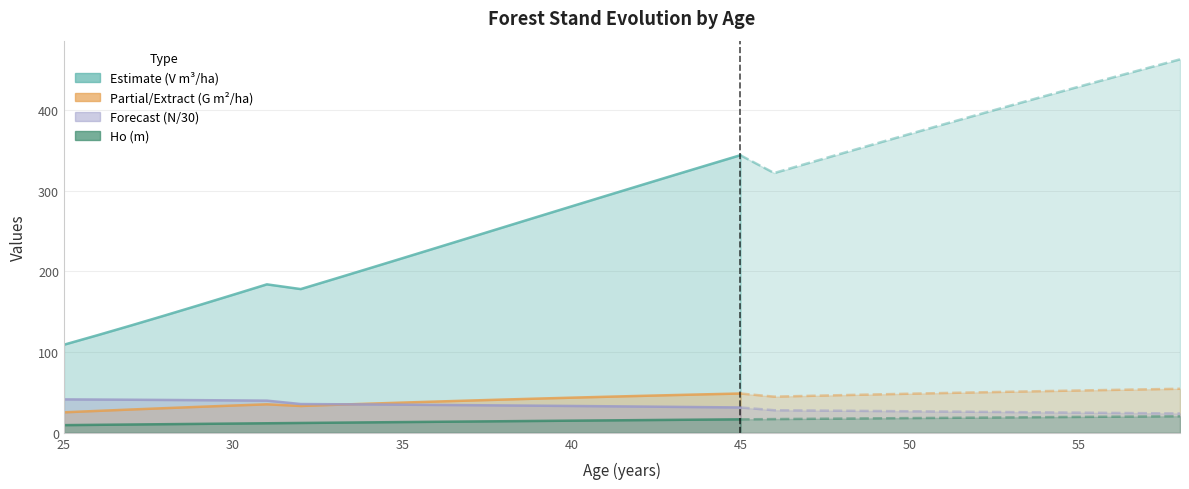

At how many categories does at least one series exceed 133?

32